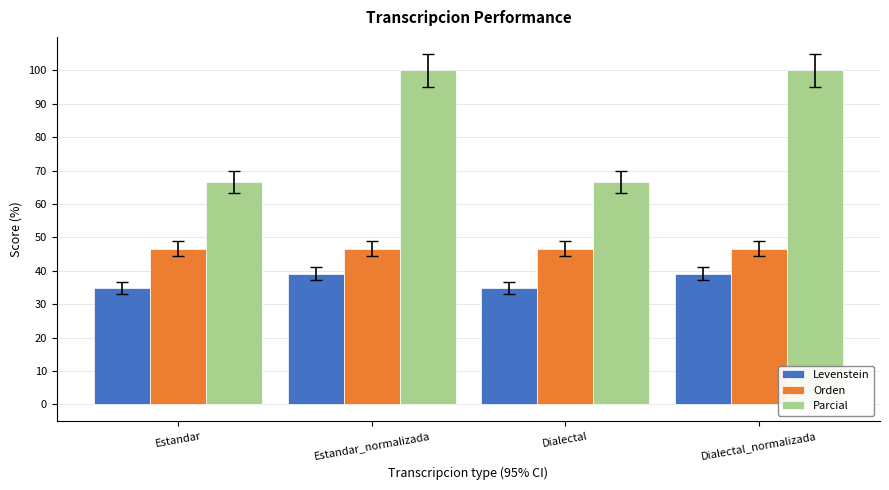

Reading left to right, extract all data points from this chart.

Levenstein: Estandar=34.8	Estandar_normalizada=39.1	Dialectal=34.8	Dialectal_normalizada=39.1
Orden: Estandar=46.7	Estandar_normalizada=46.7	Dialectal=46.7	Dialectal_normalizada=46.7
Parcial: Estandar=66.7	Estandar_normalizada=100.0	Dialectal=66.7	Dialectal_normalizada=100.0